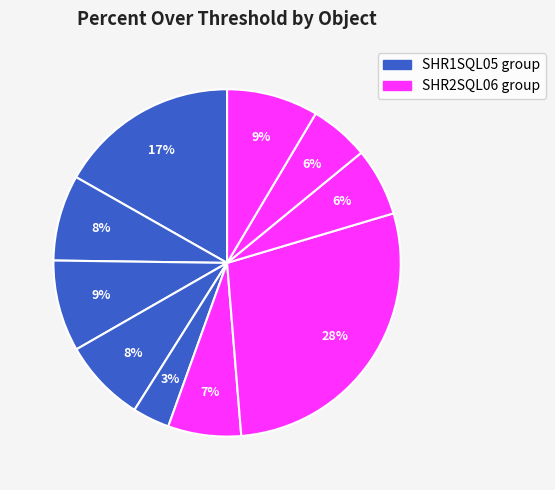

Count the number of slices in the pie.

10